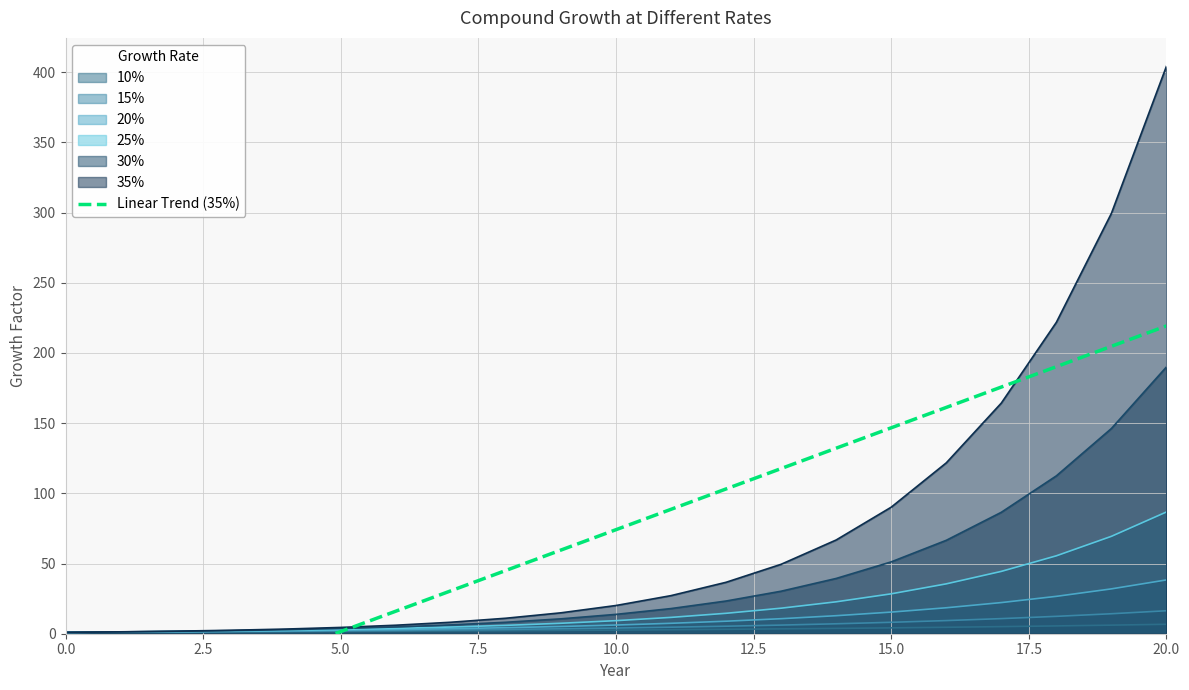

What is the change in value from 14 to 18?

+58.1